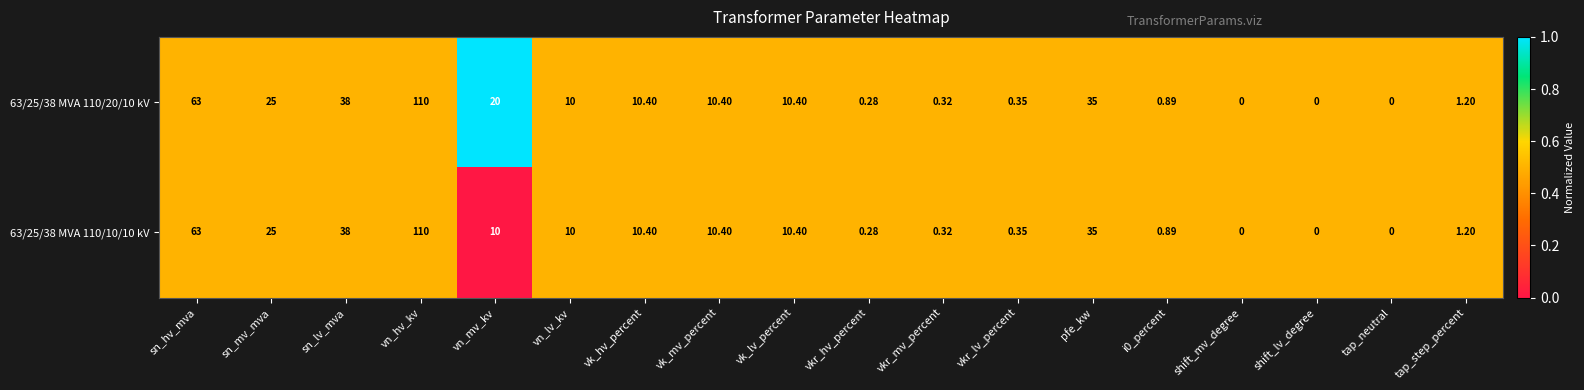

Which category has the highest value across all series?

vn_hv_kv